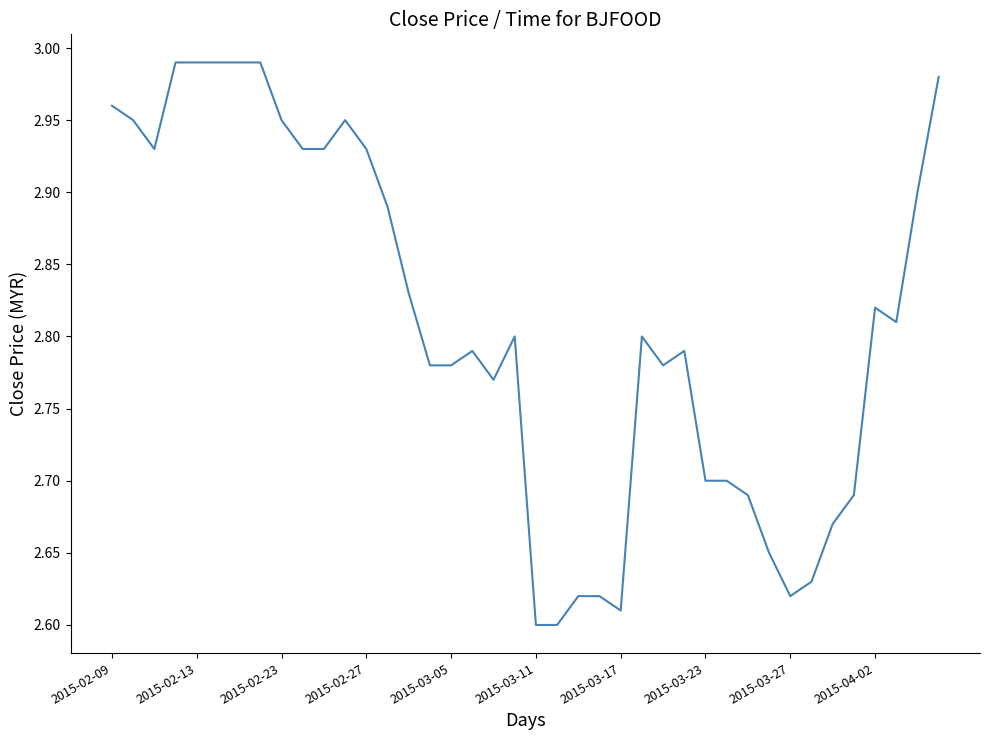

The value at 2015-03-11 is 0.8. True or false?

False